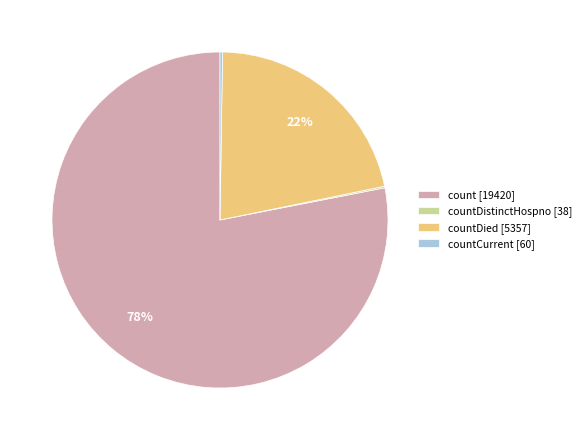

Which slice represents more than half of the pie?

count [19420]